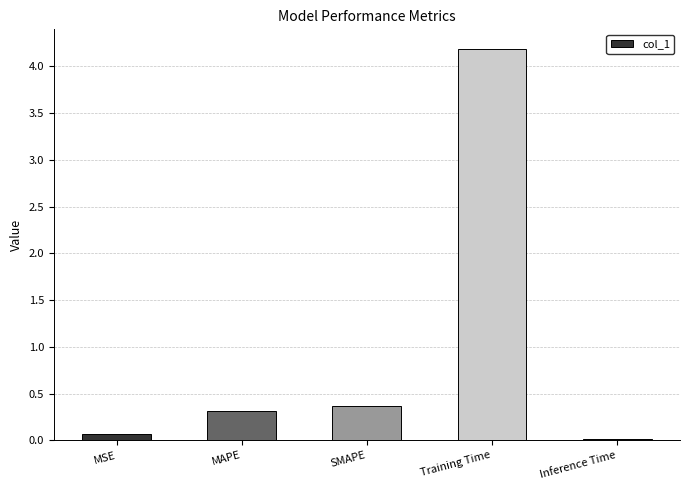

At which category does the chart reach its peak across all series?

Training Time